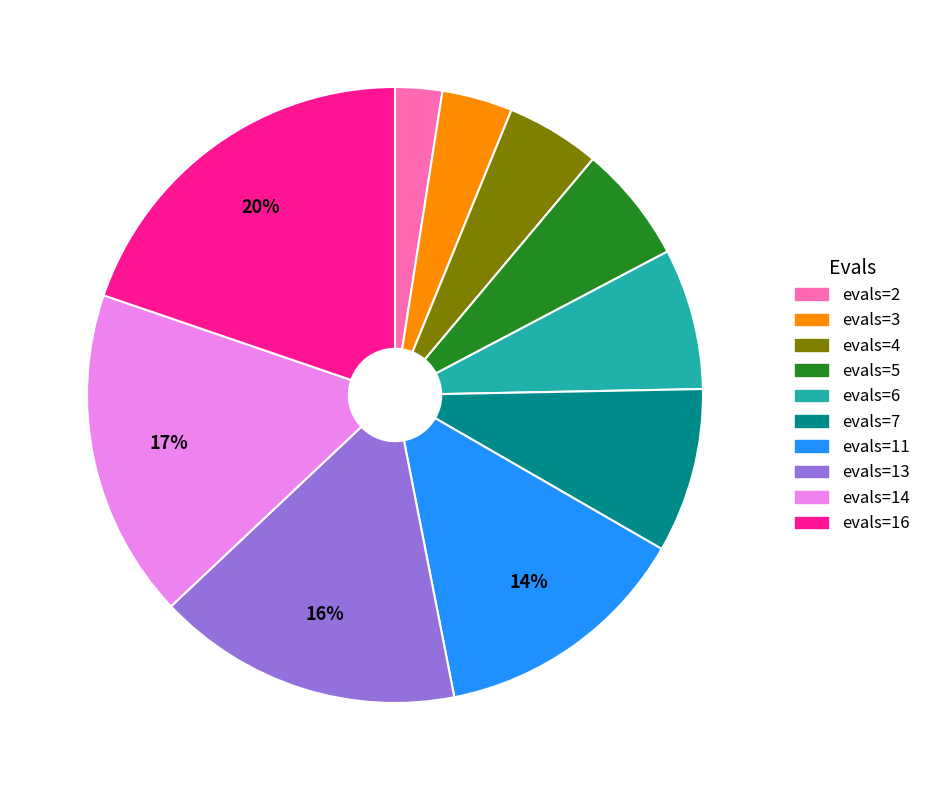

Which slice is the largest?

evals=16